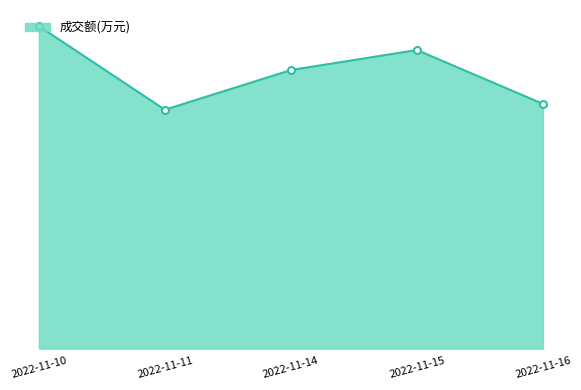

What is the difference between the values at 2022-11-10 and 2022-11-15?

1210